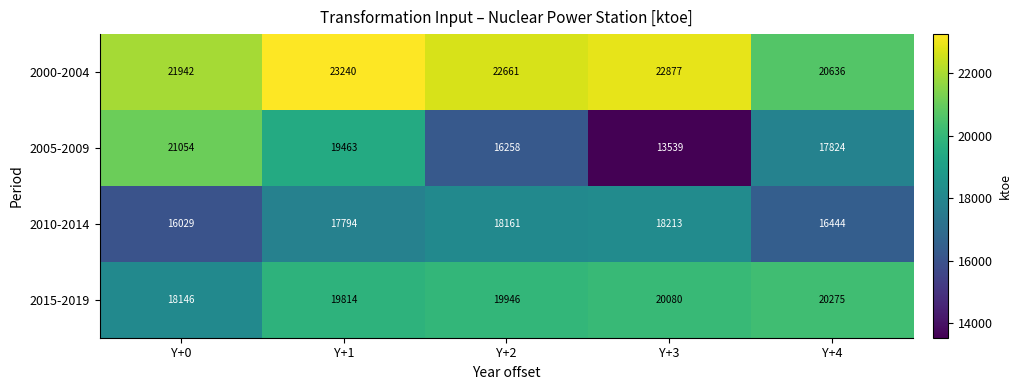

How many data points in 2005-2009 are less than 17824?

2